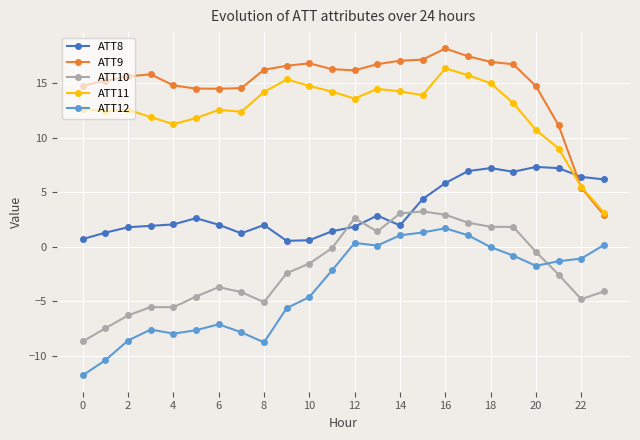

True or false: ATT12 has more than 1 interior local peaks.

True